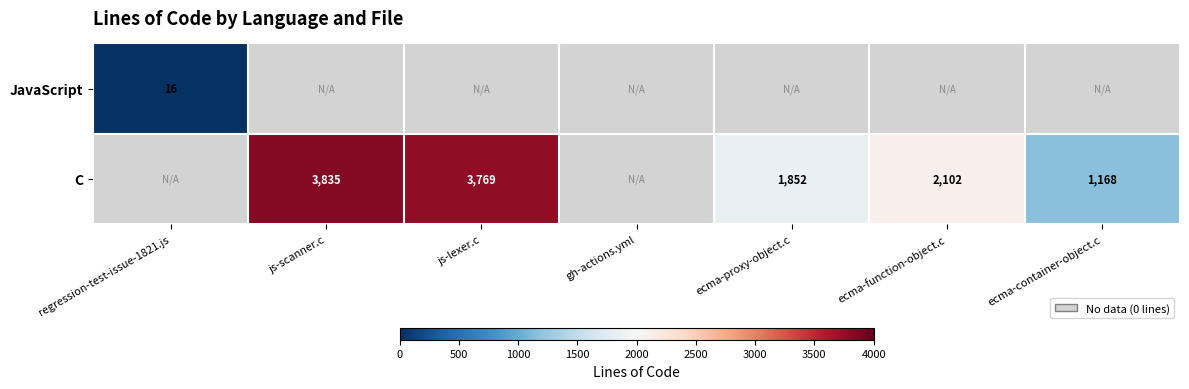

The value of C at js-scanner.c is 6670. True or false?

False